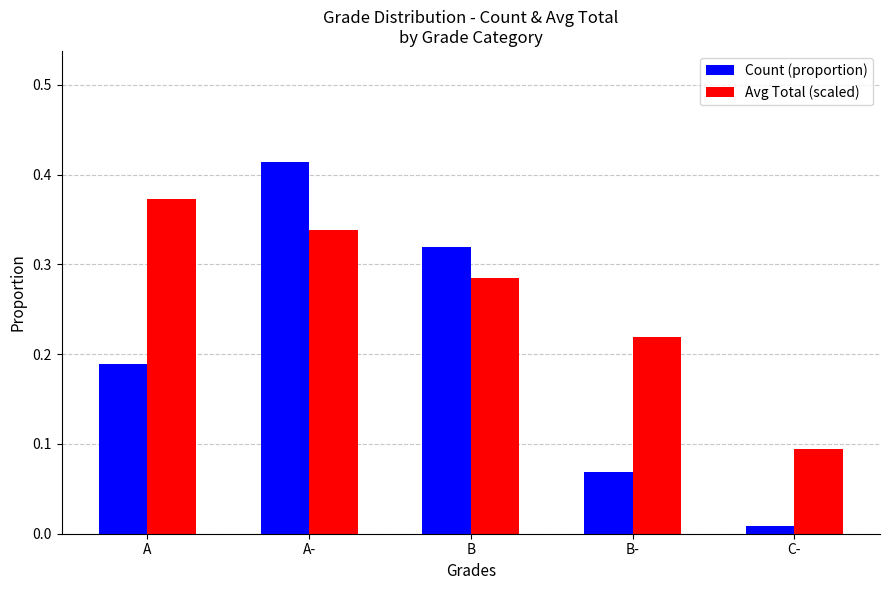

How many Avg Total (scaled) values are between 0 and 1?

5